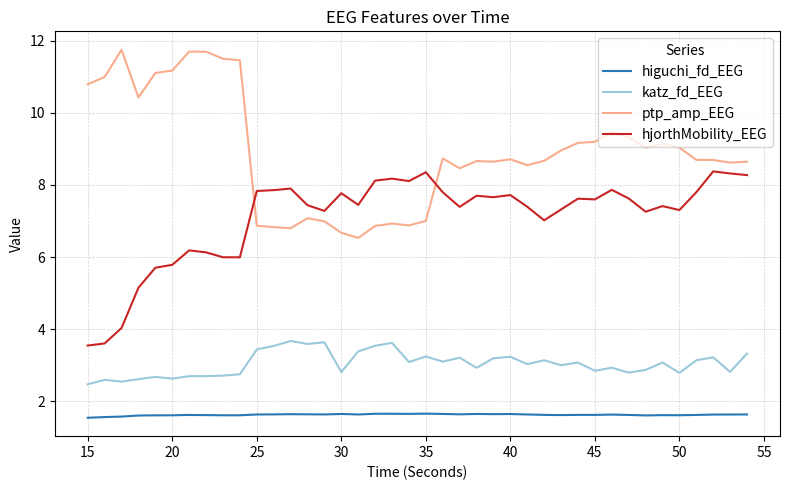

List the series in order of their peak value, highest first.

ptp_amp_EEG, hjorthMobility_EEG, katz_fd_EEG, higuchi_fd_EEG